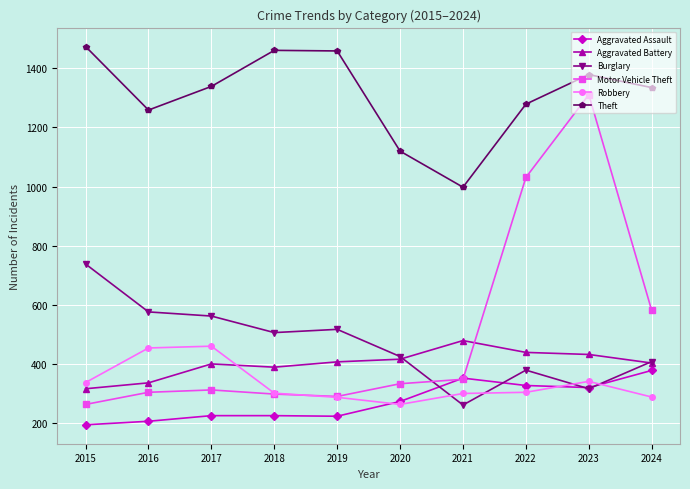

What is the difference between the second highest and minimum values in the Motor Vehicle Theft series?

768